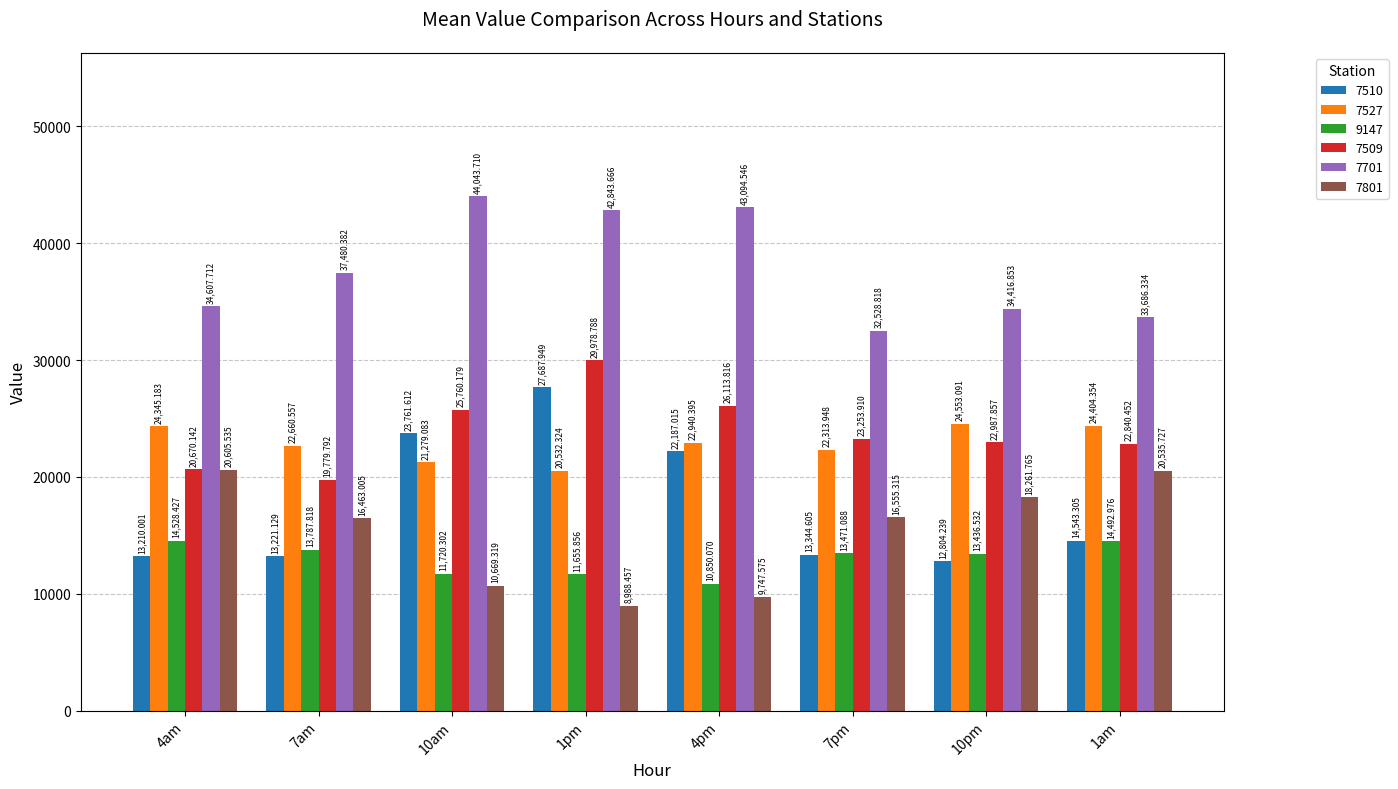

What is the sum of the 7509 values at 1pm and 10am?

55739.0